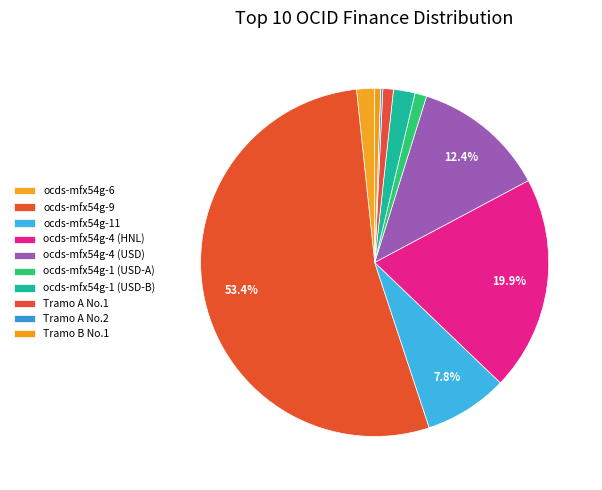

The ocds-mfx54g-6 slice represents 2% of the pie. True or false?

True